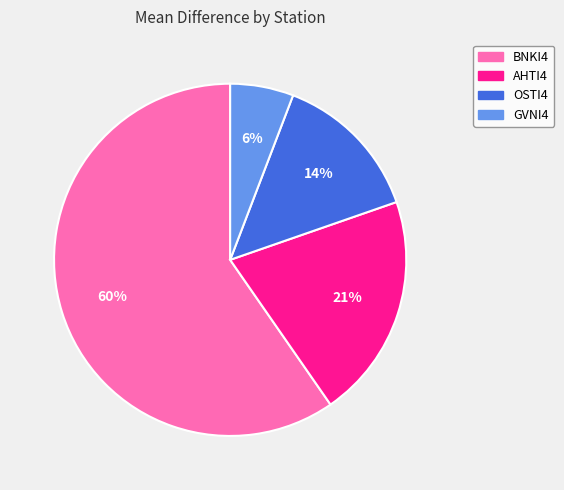

What percentage is the AHTI4 slice, to the nearest percent?

21%